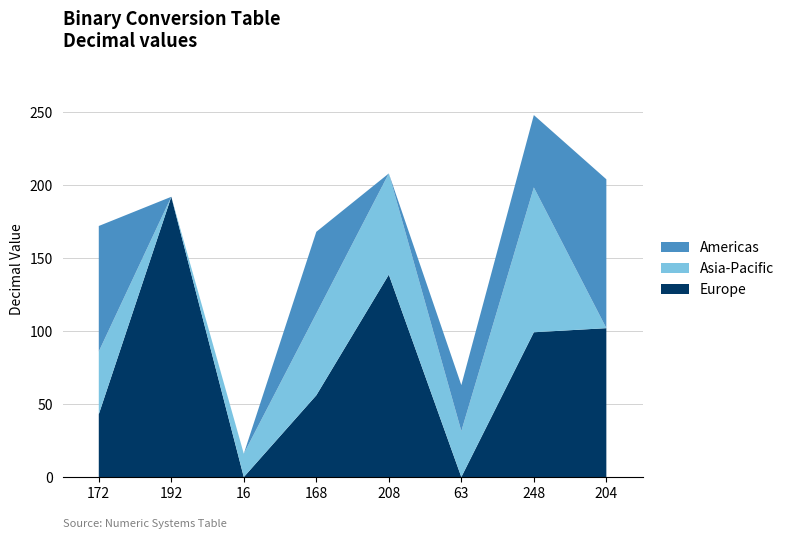

Reading left to right, list the values for the Europe series.

43.0	192.0	0.0	56.0	138.7	0.0	99.2	102.0